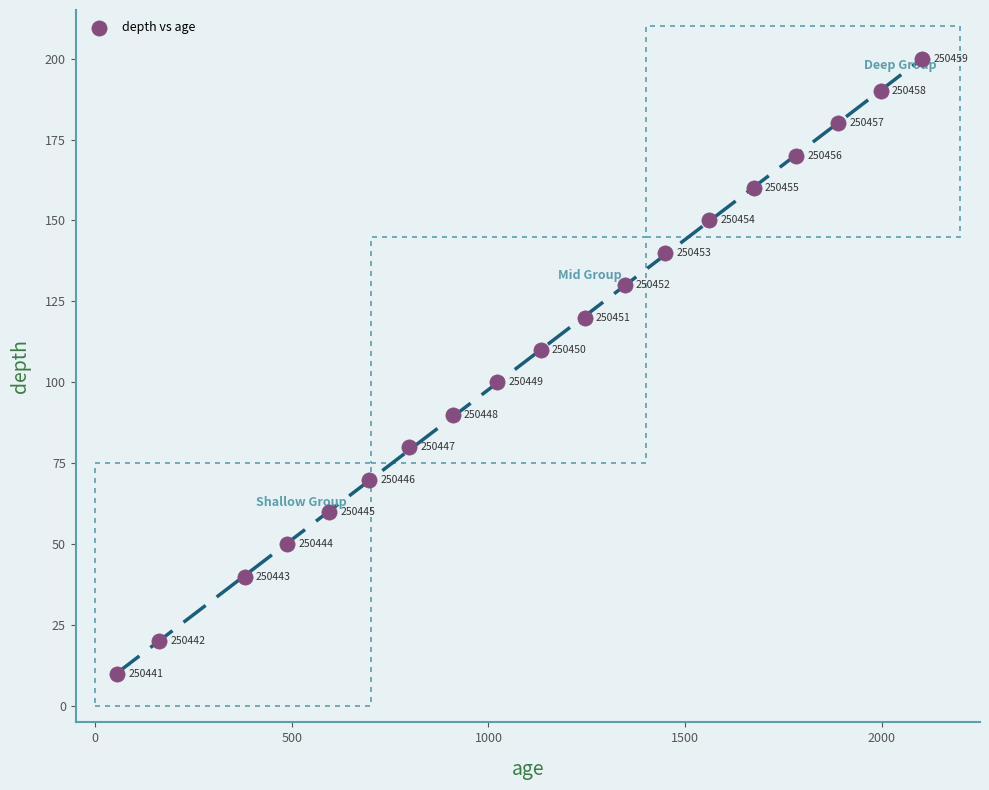

What is the range of Y values (max minus min)?

190